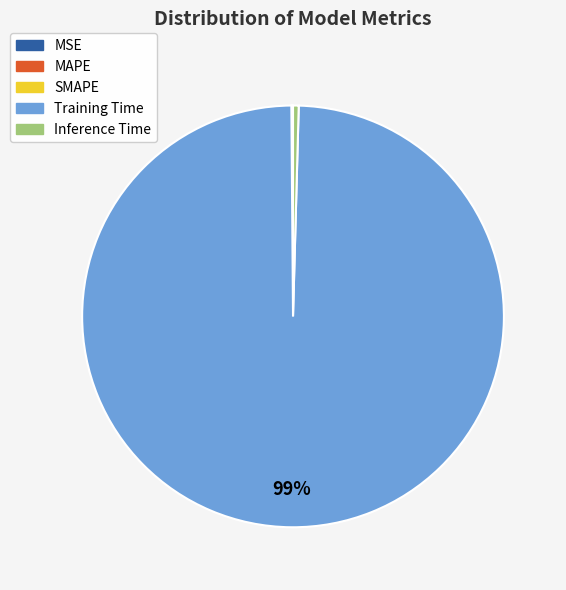

To the nearest percent, what is the average slice percentage?

20%